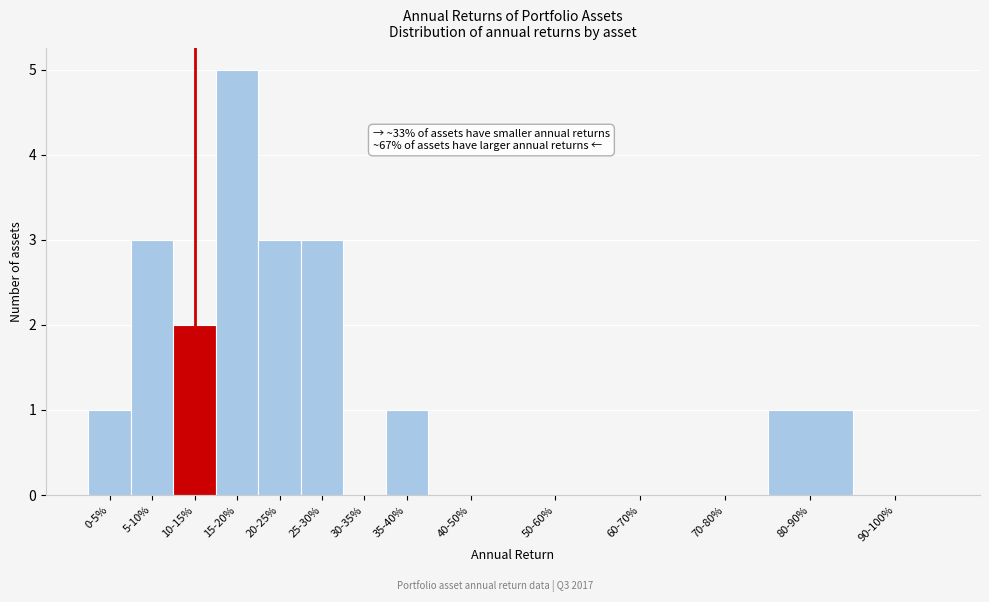

Reading left to right, extract all data points from this chart.

0-5%=1	5-10%=3	10-15%=2	15-20%=5	20-25%=3	25-30%=3	30-35%=0	35-40%=1	40-50%=0	50-60%=0	60-70%=0	70-80%=0	80-90%=1	90-100%=0